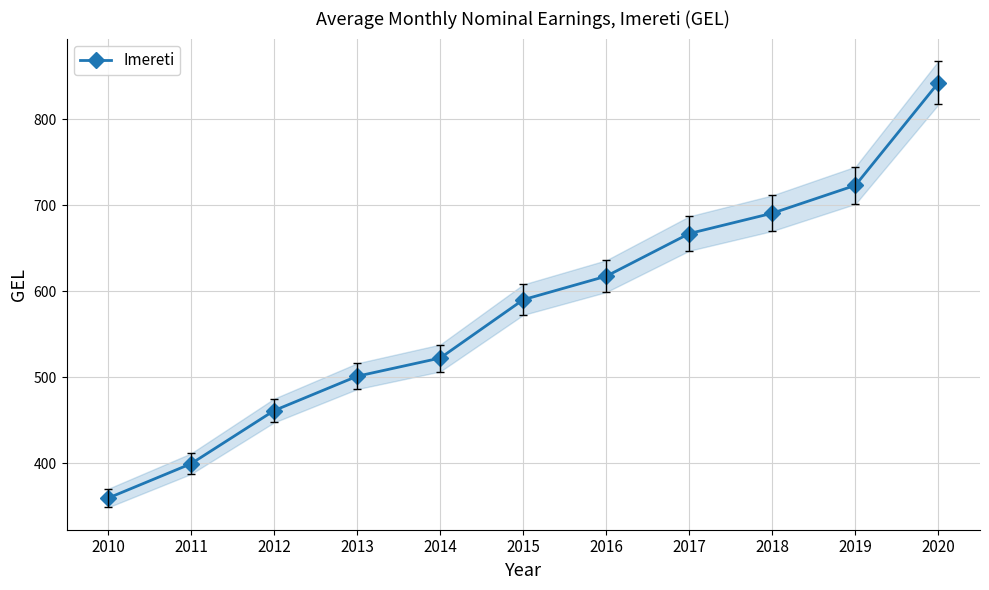

What is the sum of the values at 2020 and 2019?

1565.8